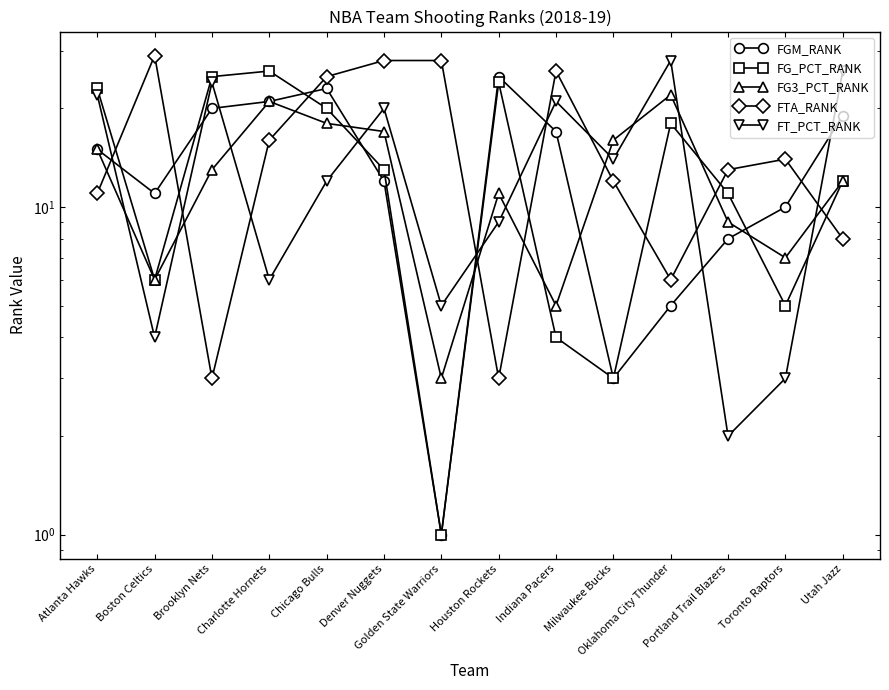

Reading left to right, what are all the values shown in this chart?

FGM_RANK: 15	11	20	21	23	12	1	25	17	3	5	8	10	19
FG_PCT_RANK: 23	6	25	26	20	13	1	24	4	3	18	11	5	12
FG3_PCT_RANK: 15	6	13	21	18	17	3	11	5	16	22	9	7	12
FTA_RANK: 11	29	3	16	25	28	28	3	26	12	6	13	14	8
FT_PCT_RANK: 22	4	24	6	12	20	5	9	21	14	28	2	3	26